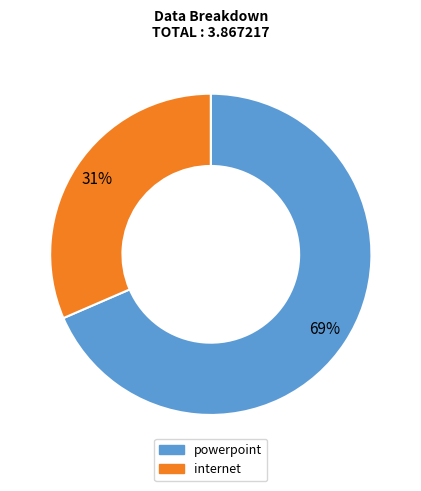

Do powerpoint and internet together represent more than half of the pie?

Yes